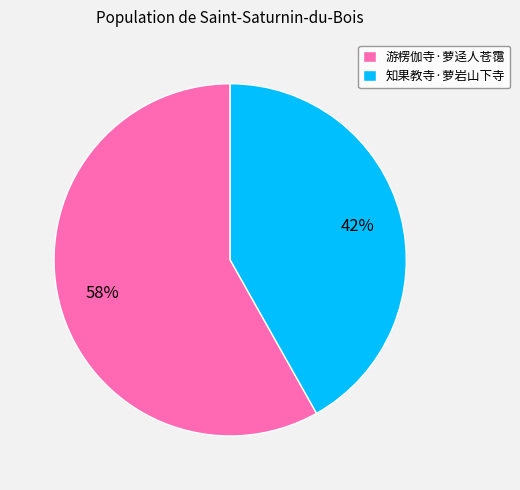

True or false: 游楞伽寺·萝迳人苍霭 accounts for 71% of the total.

False